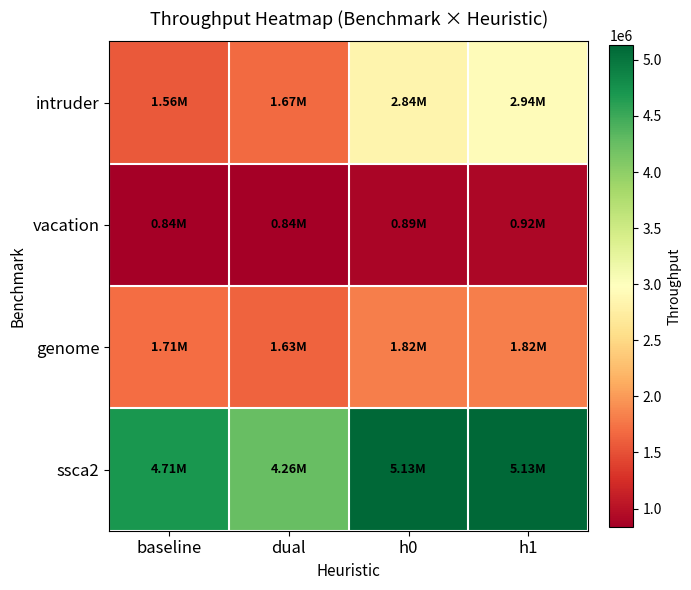

Between dual and h0, which is larger?

h0